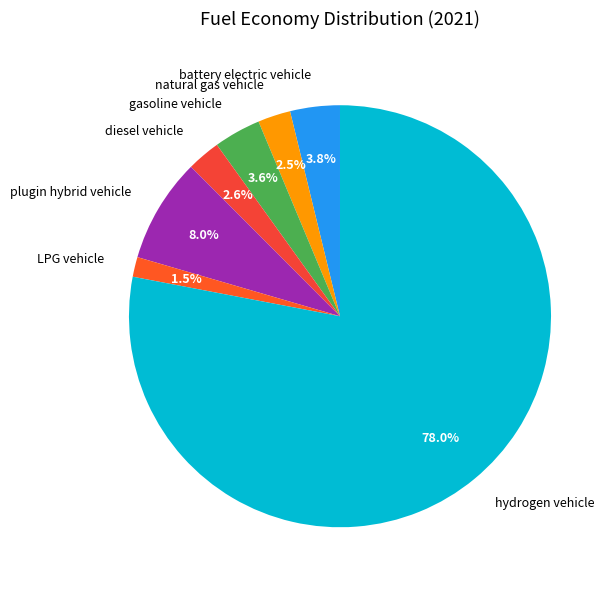

What is the majority slice?

hydrogen vehicle